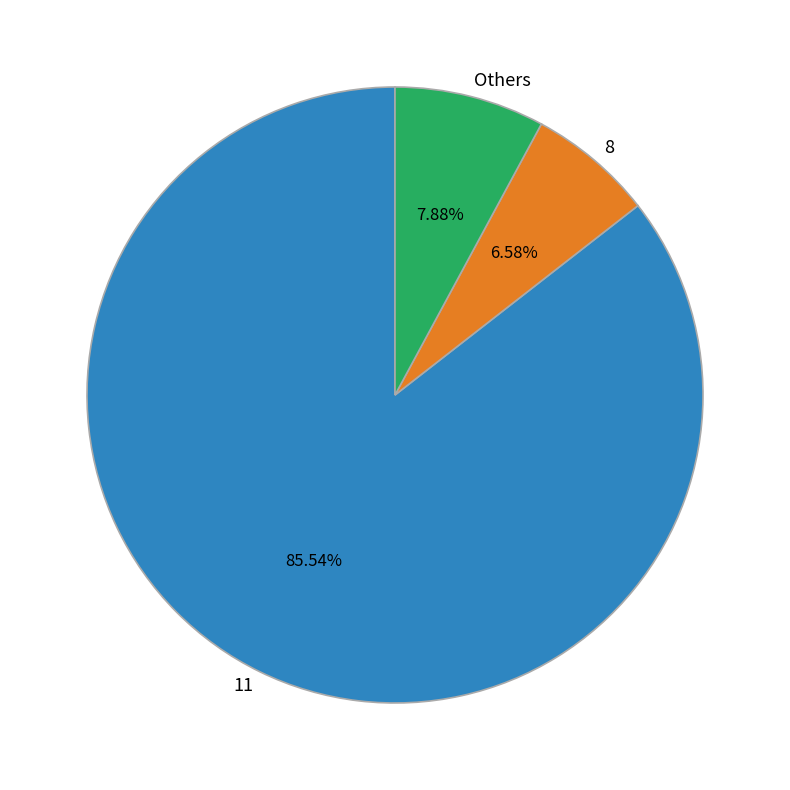

To the nearest percent, what is the average slice percentage?

33%